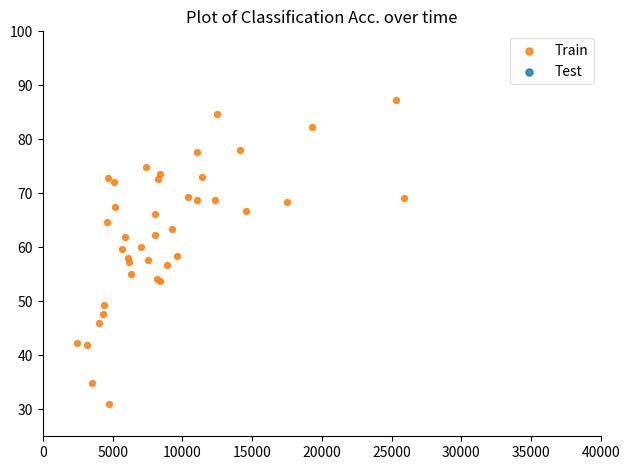

Which series has the largest Y range (max minus min)?

Train